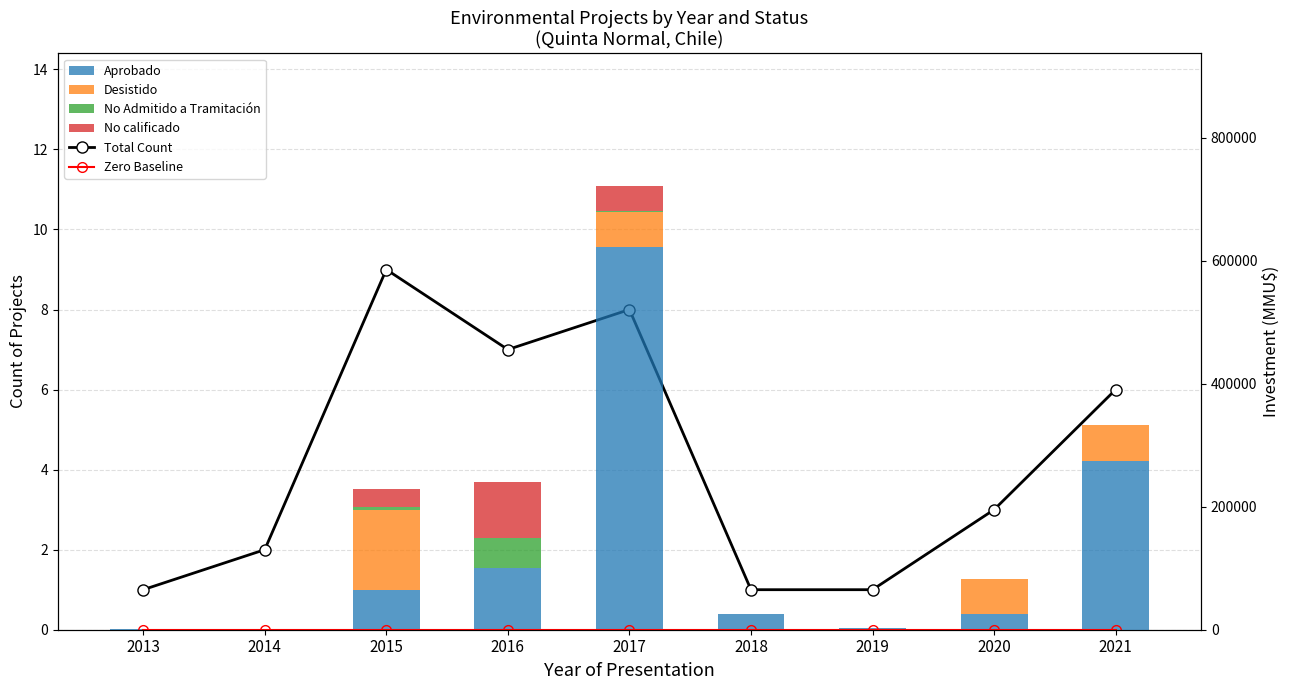

Rank the categories by No calificado value from lowest to highest.

2013, 2014, 2018, 2019, 2020, 2021, 2015, 2017, 2016